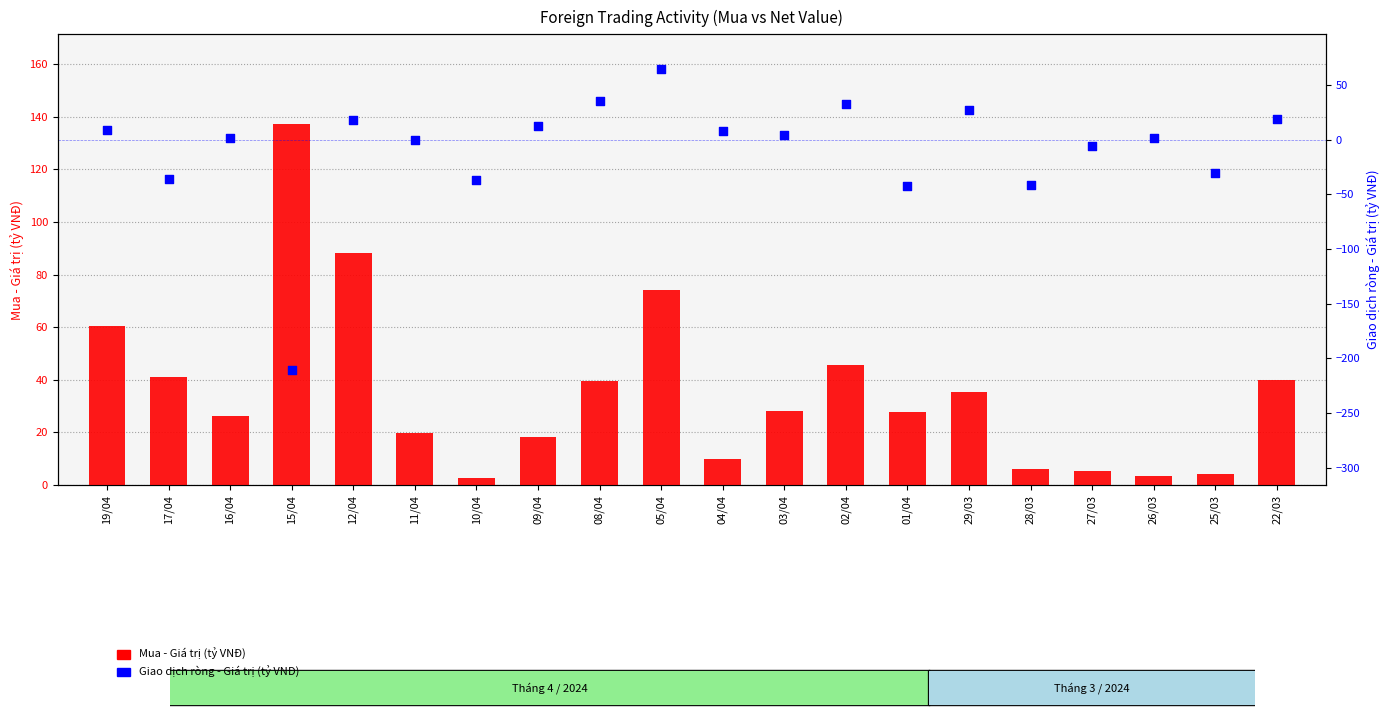

Which series reaches the maximum Y coordinate?

Mua - Giá trị (tỷ VNĐ)